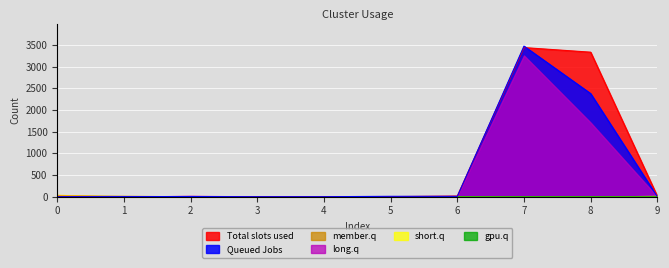

What is the maximum value for Queued Jobs?

3476